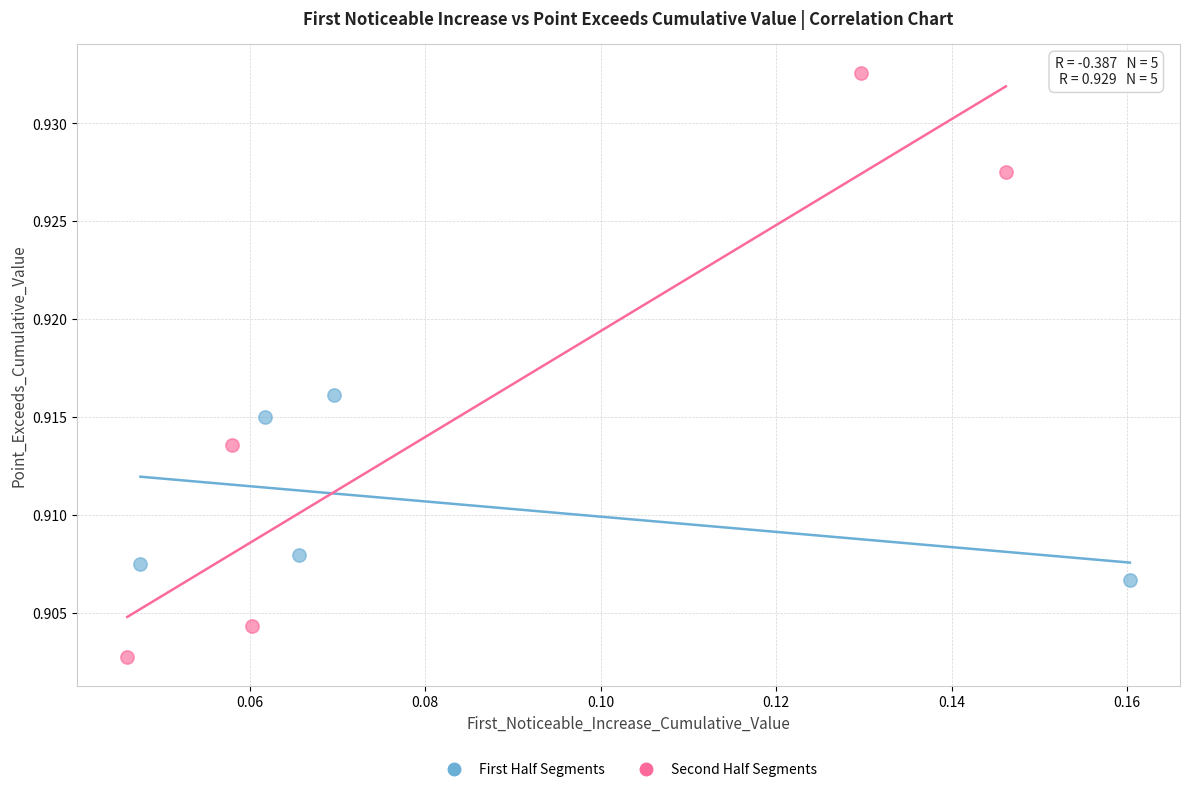

Which series reaches the minimum Y coordinate?

Second Half Segments